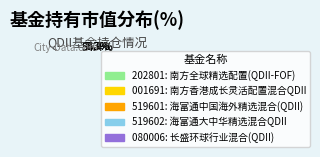

Is there a majority slice in this chart?

Yes